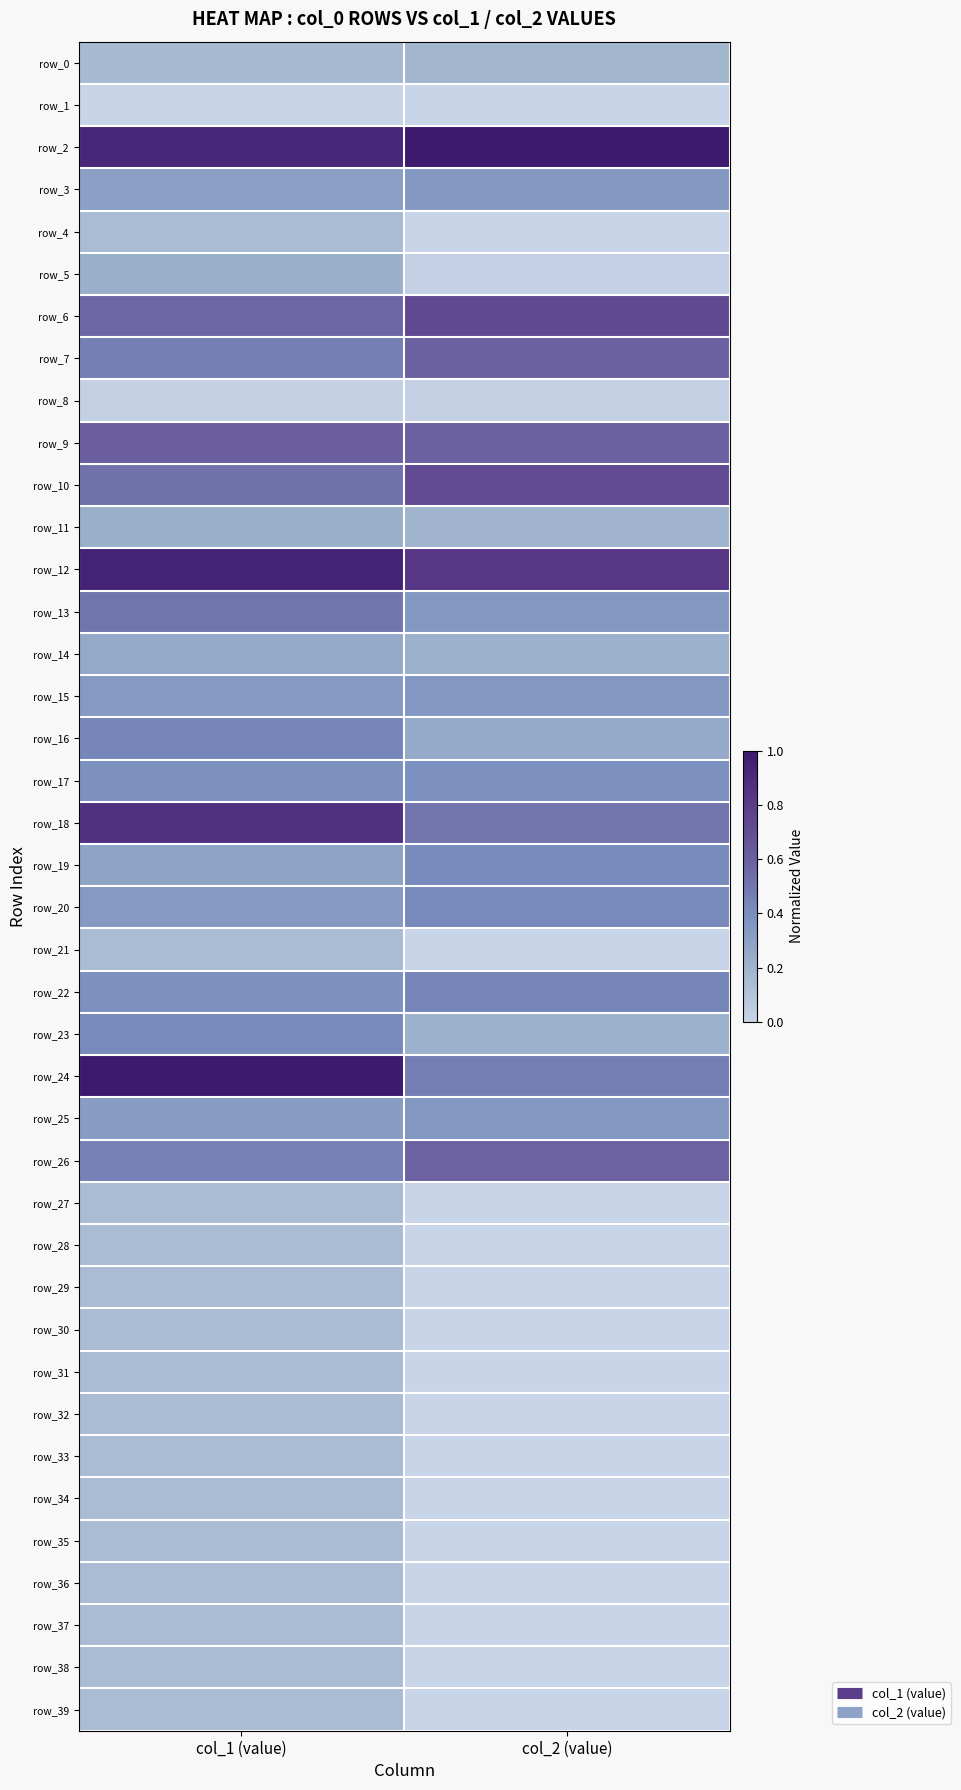

What is the difference between the highest and lowest values at col_2 (value)?

1.0